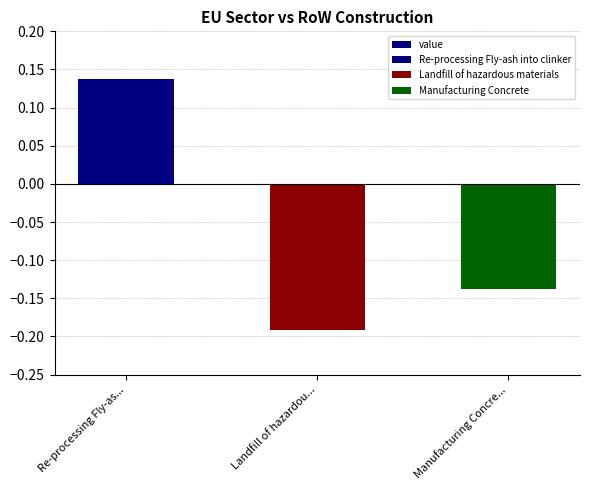

Reading left to right, transcribe all the data shown in this chart.

0.1	-0.2	-0.1